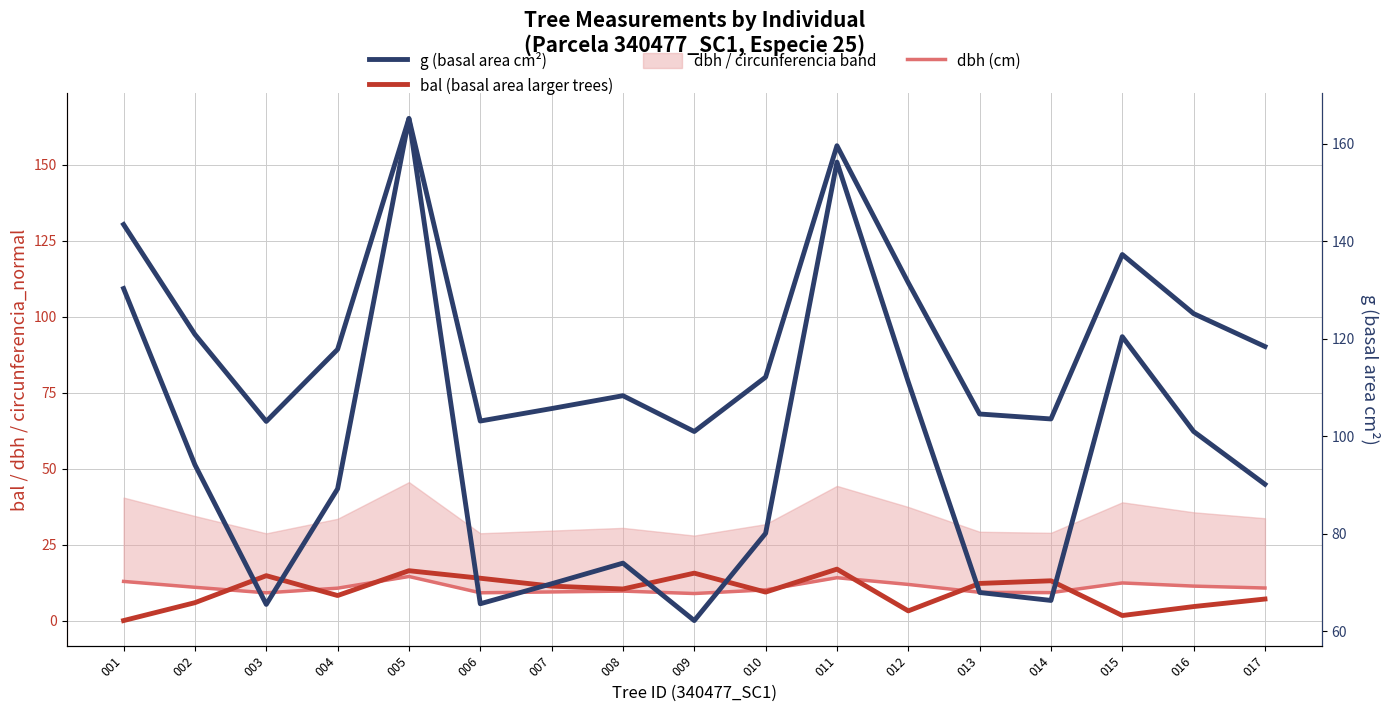

Where does the g (basal area cm²) series first go above 89?

001